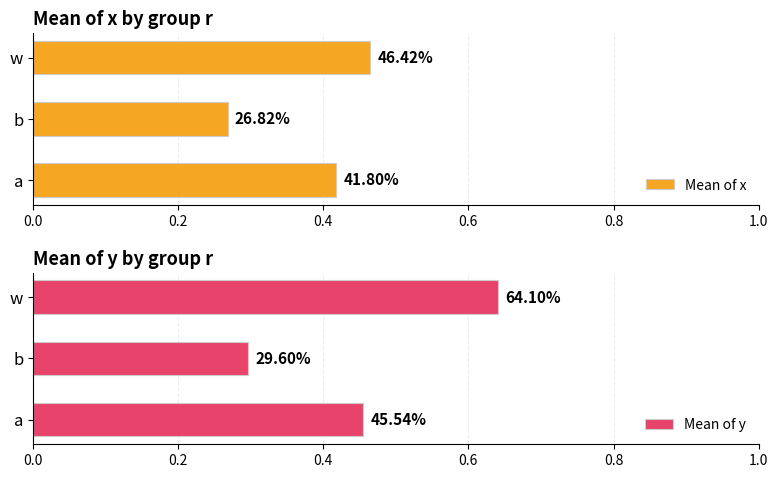

Which series has the largest range (max minus min)?

Mean of y